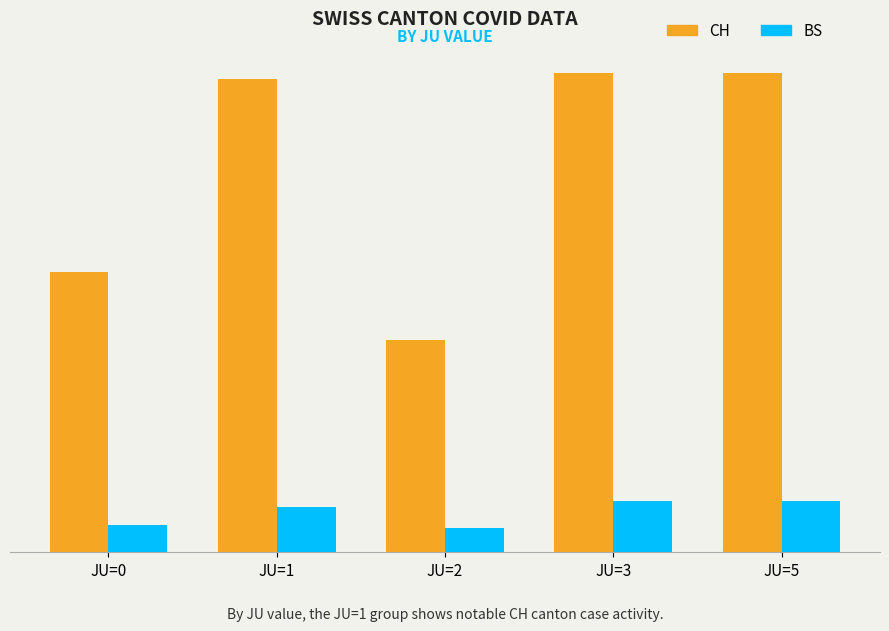

What is the sum of the BS values at JU=1 and JU=0?

4.3